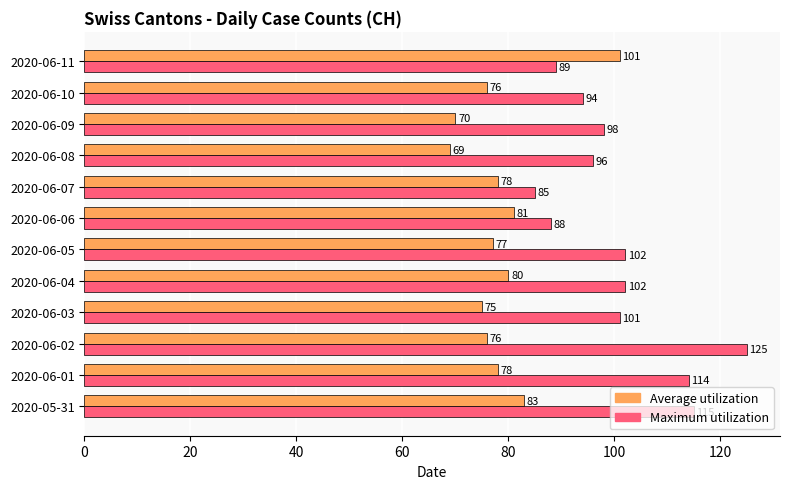

Which series has the largest total across all categories?

Maximum utilization